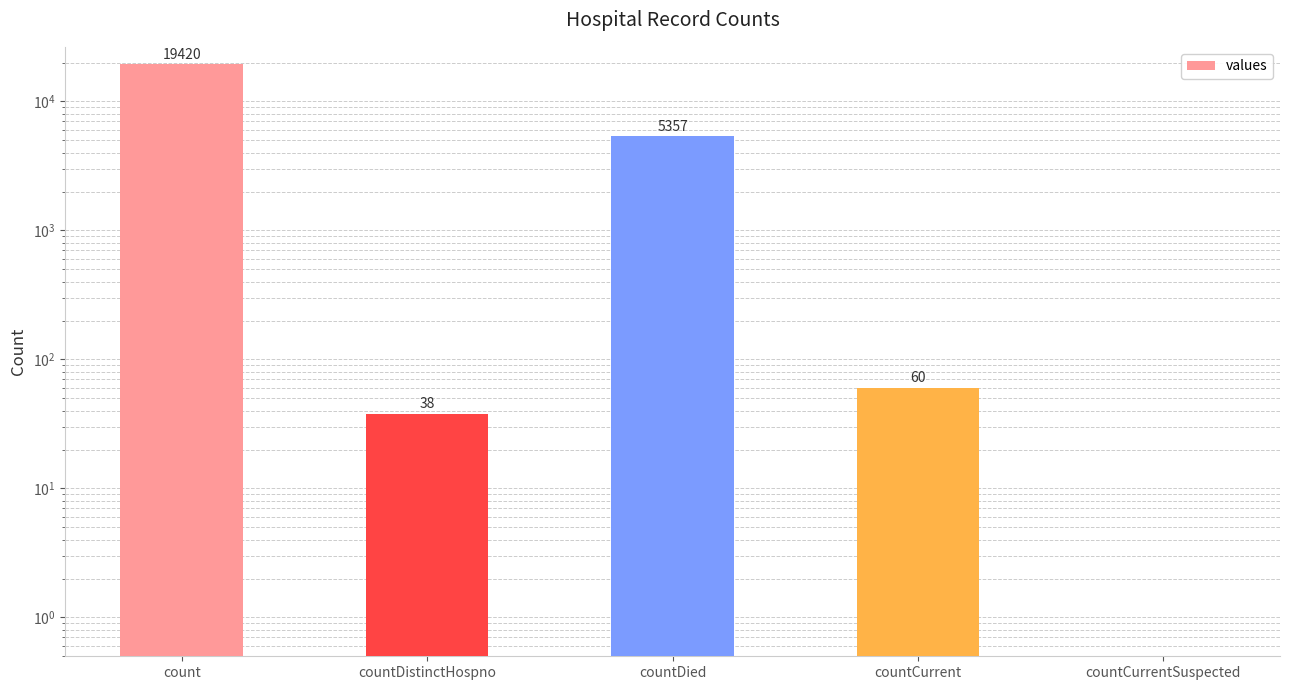

List the labels in order of value, smallest first.

countCurrentSuspected, countDistinctHospno, countCurrent, countDied, count